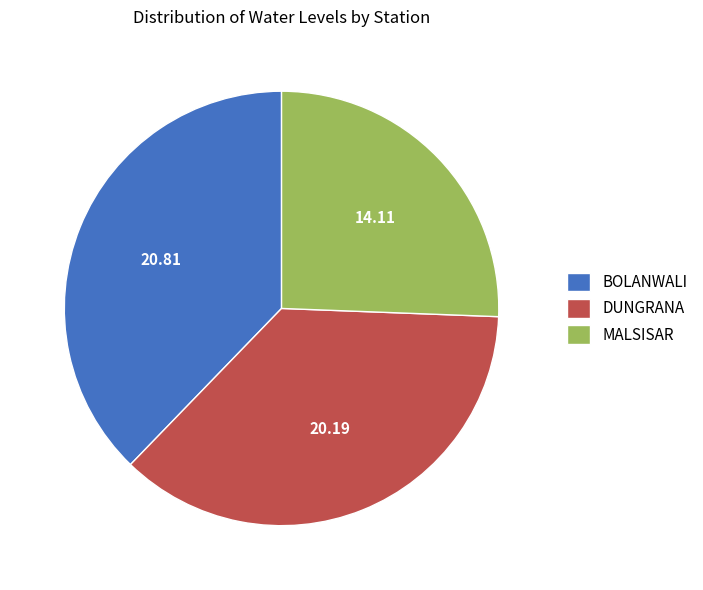

Does MALSISAR represent more than half of the total?

No